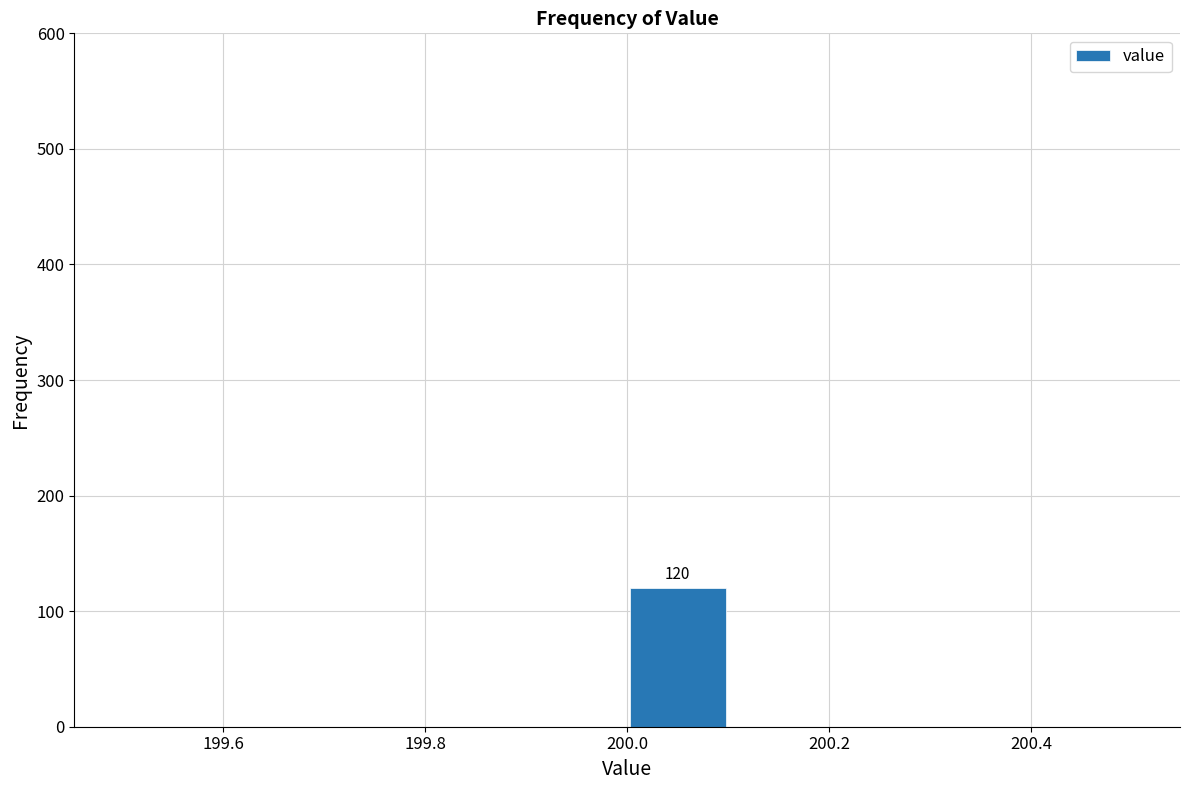

Over which range of the x-axis is the bar tallest?

200.0 to 200.1